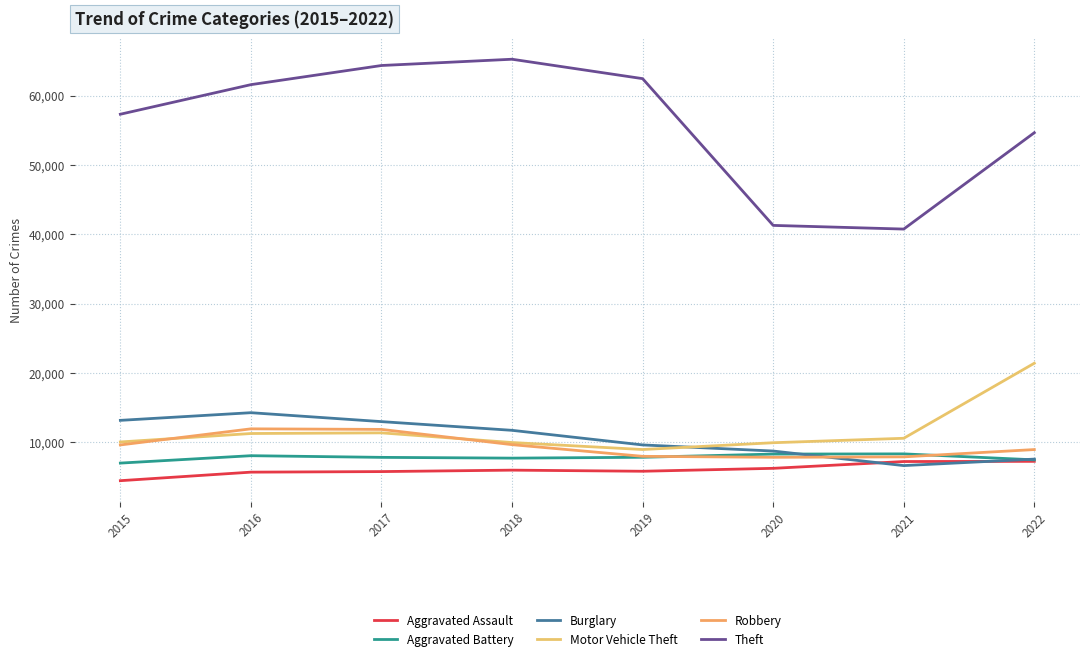

Which label corresponds to the smallest value in the chart?

2015